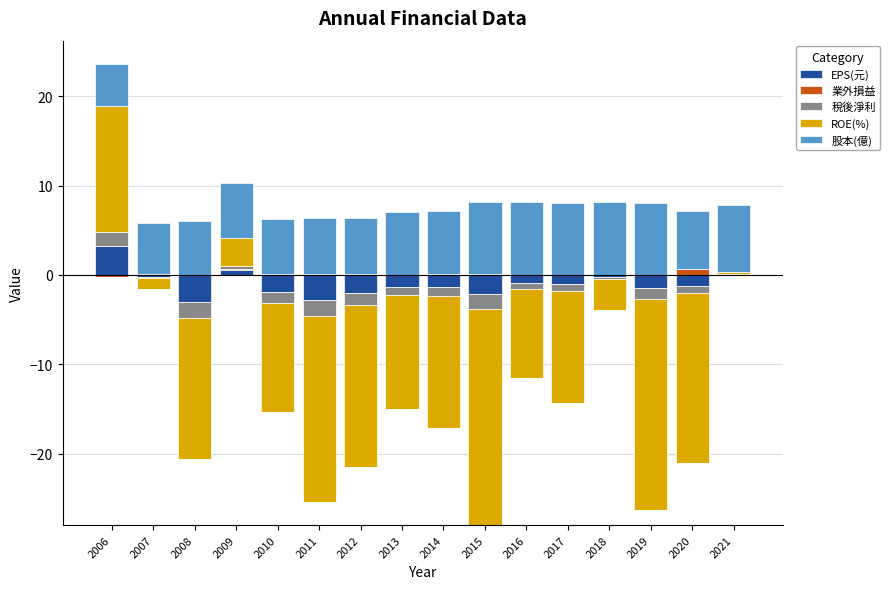

Rank the categories by 股本(億) value from lowest to highest.

2006, 2007, 2008, 2009, 2010, 2011, 2012, 2020, 2013, 2014, 2021, 2015, 2016, 2017, 2018, 2019